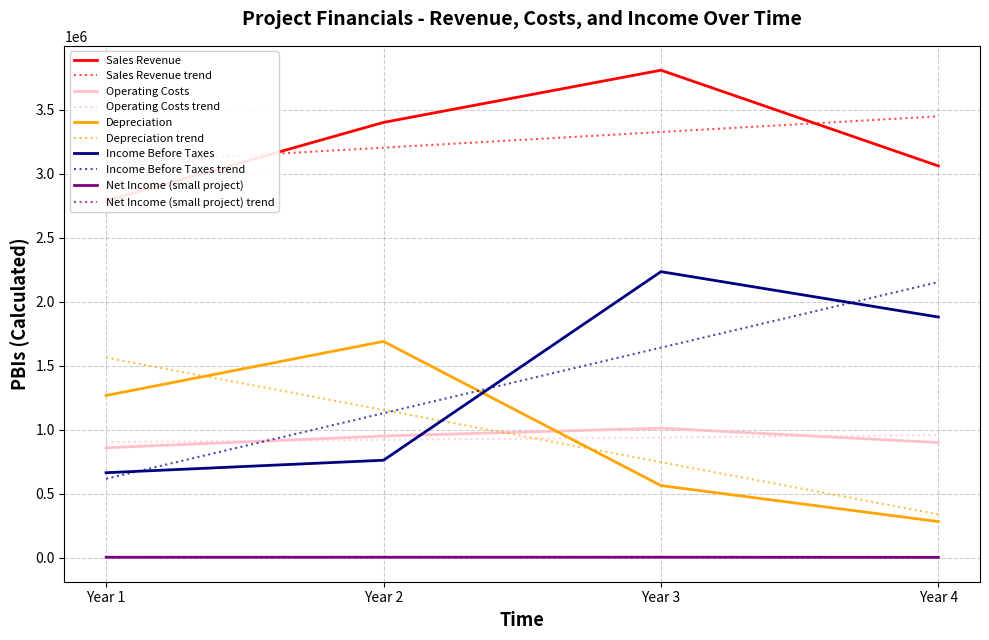

Count the Depreciation values in the range 562780 to 1689100.

3